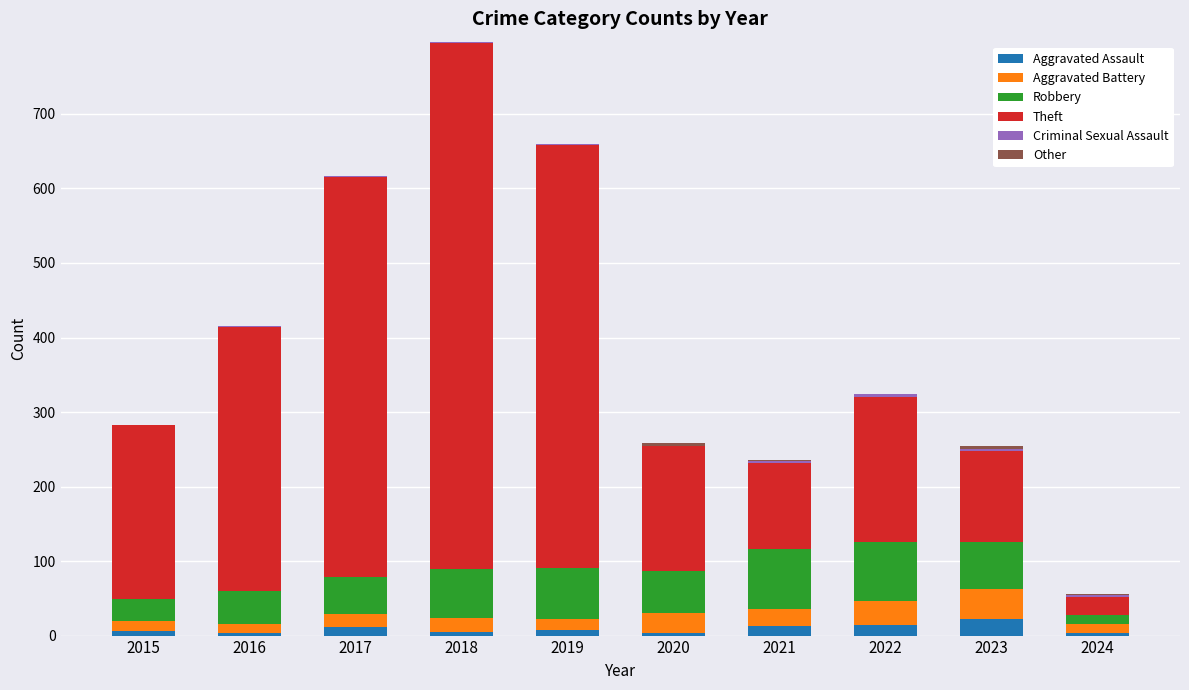

How many distinct data groups are displayed?

6